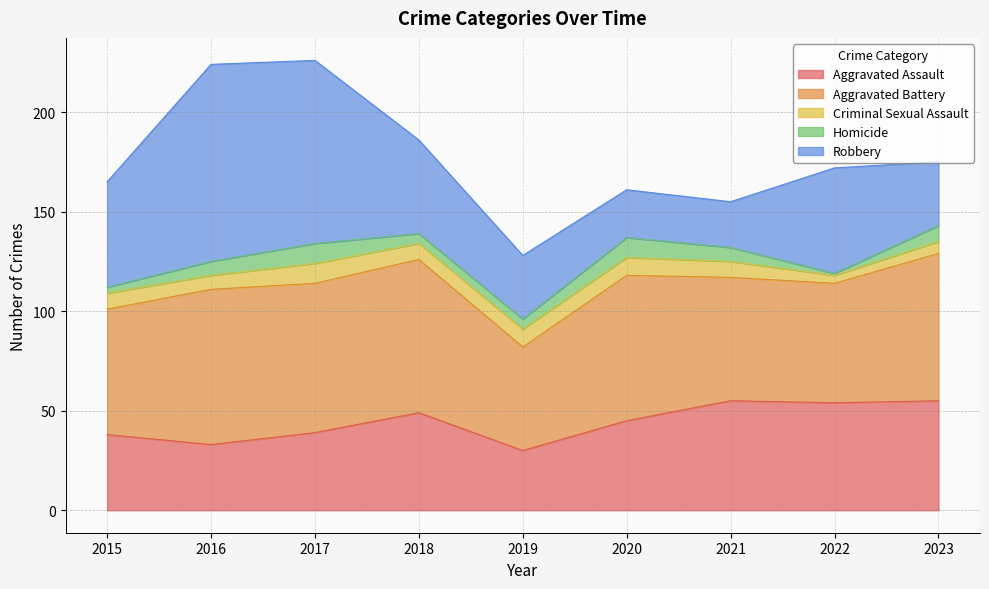

Read the Homicide value at 2021.

7